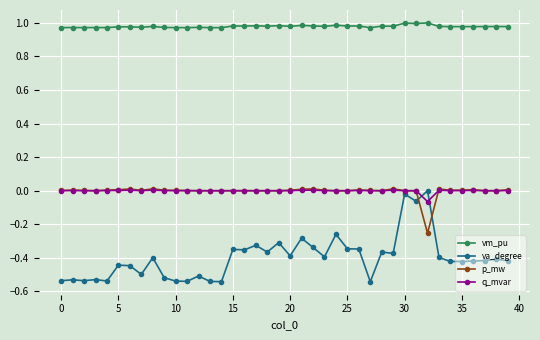

What are all the series names shown in the legend?

vm_pu, va_degree, p_mw, q_mvar